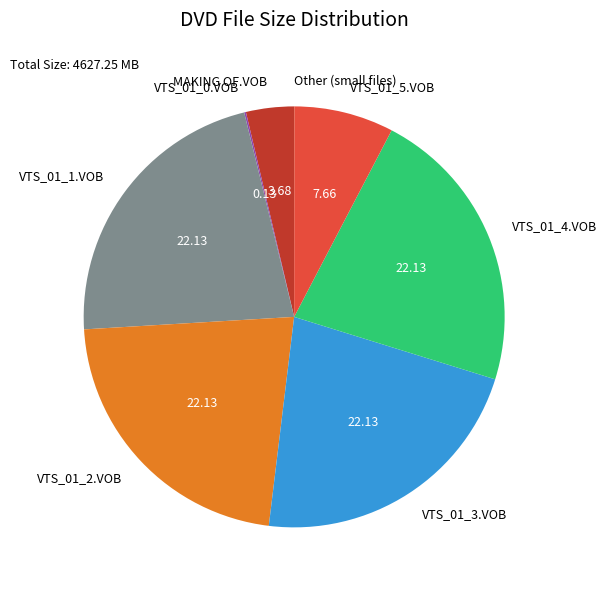

Do MAKING OF.VOB and VTS_01_3.VOB together represent more than half of the pie?

No